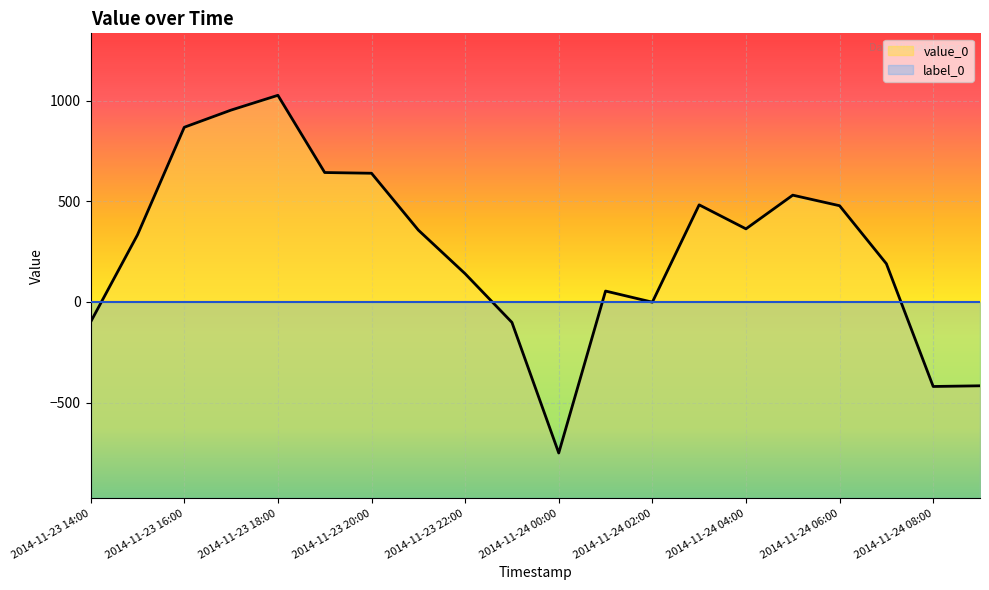

How many values are below zero?

6